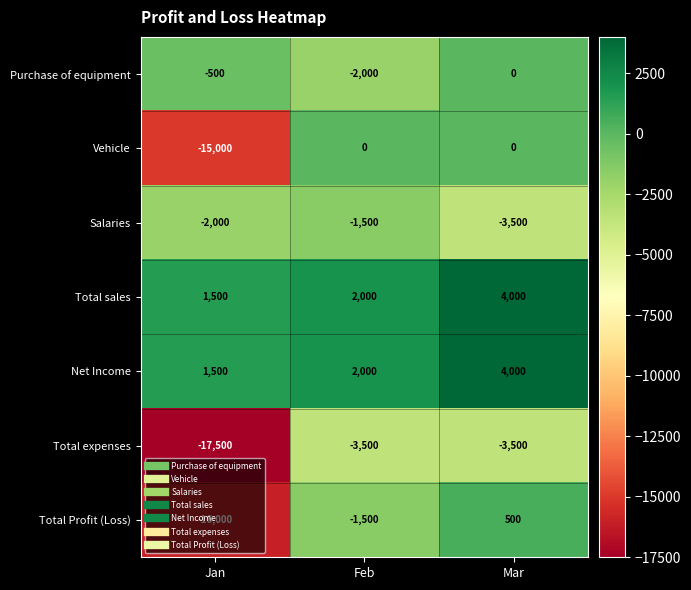

What is the minimum value shown in the chart?

-17500